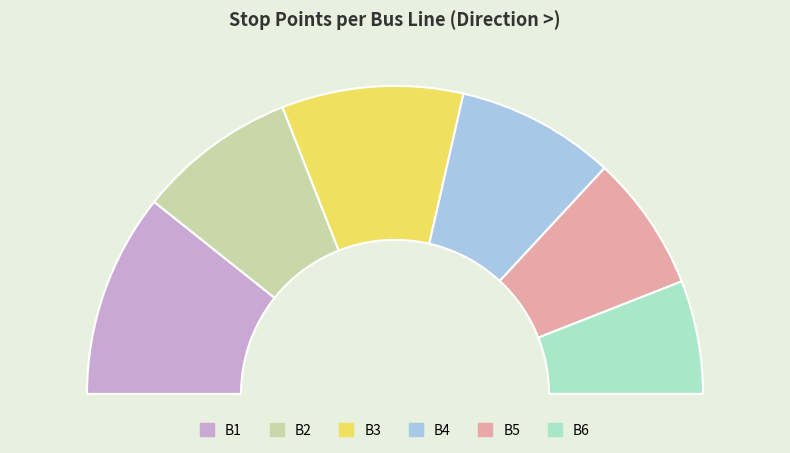

How much of the chart is everything except B6?

88.1%